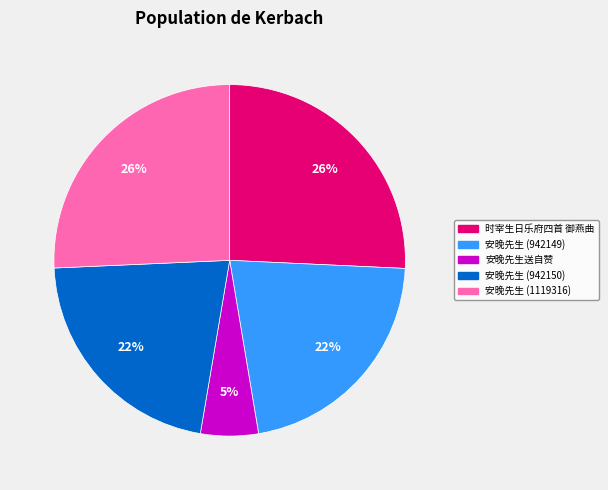

The 时宰生日乐府四首 御燕曲 slice represents 37% of the pie. True or false?

False